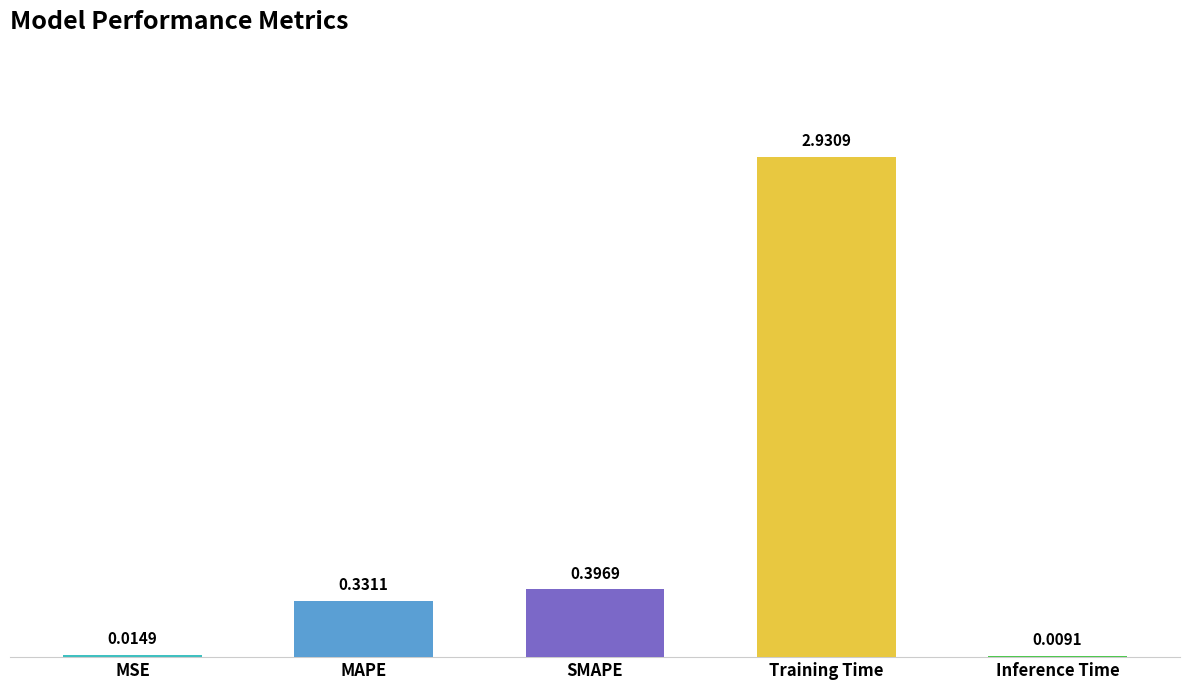

True or false: the data shows 0.6 at SMAPE.

False